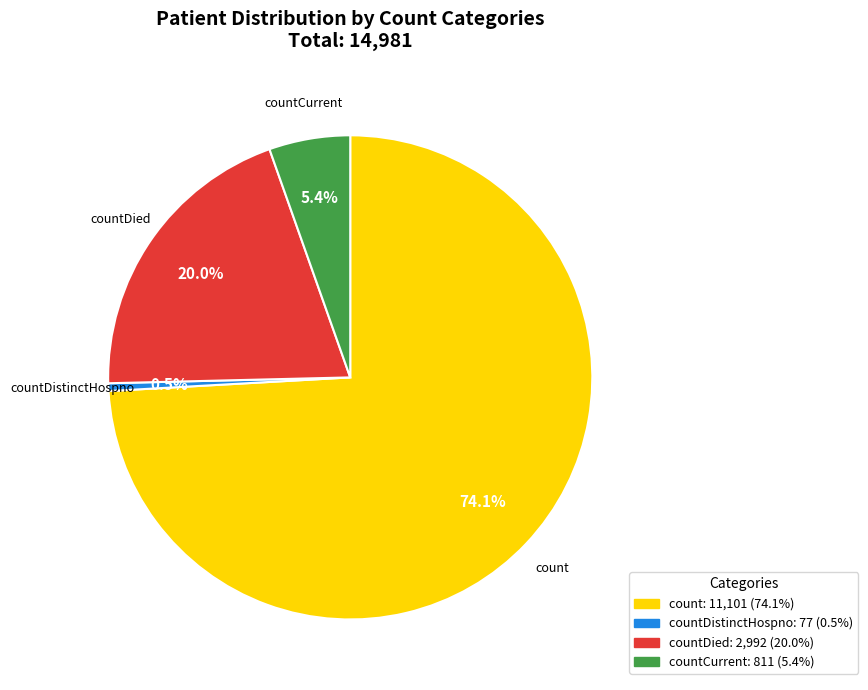

How many segments does this pie chart have?

4